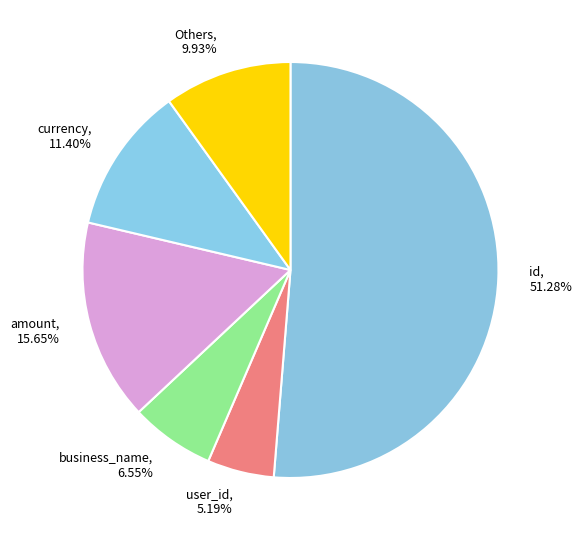

How many segments does this pie chart have?

6